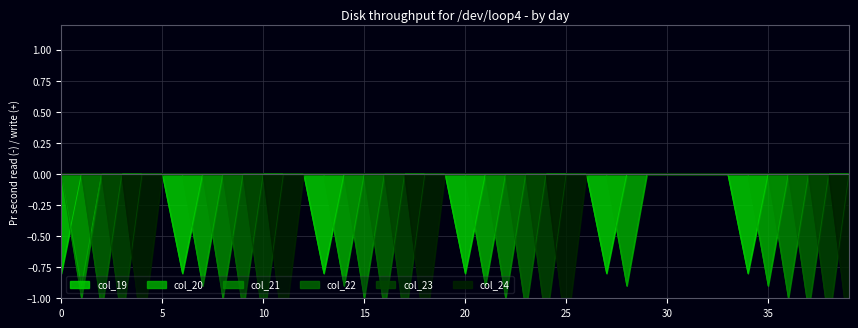

True or false: col_23 and col_21 cross at least once.

False